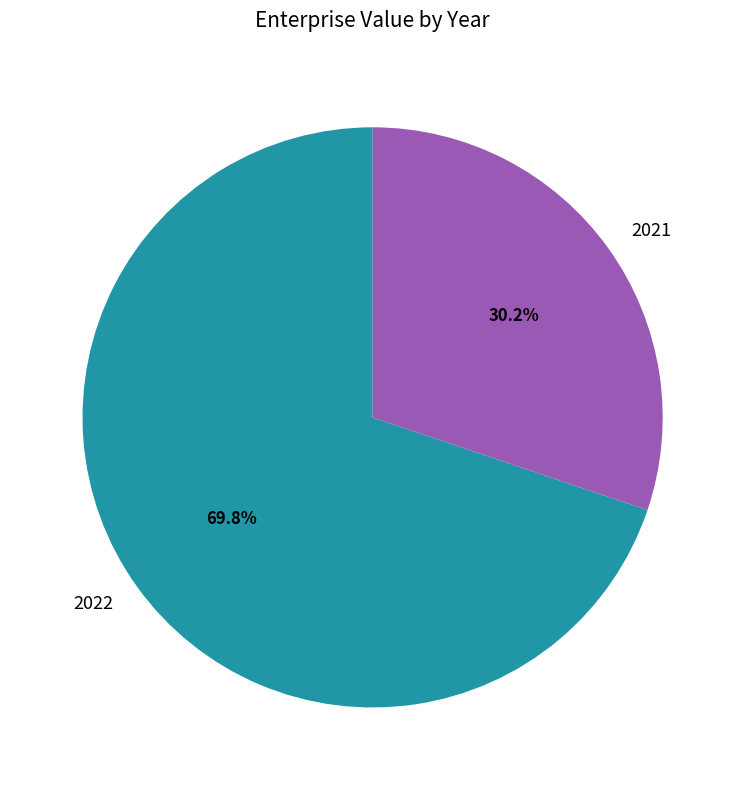

What percentage is the 2022 slice, to the nearest percent?

70%